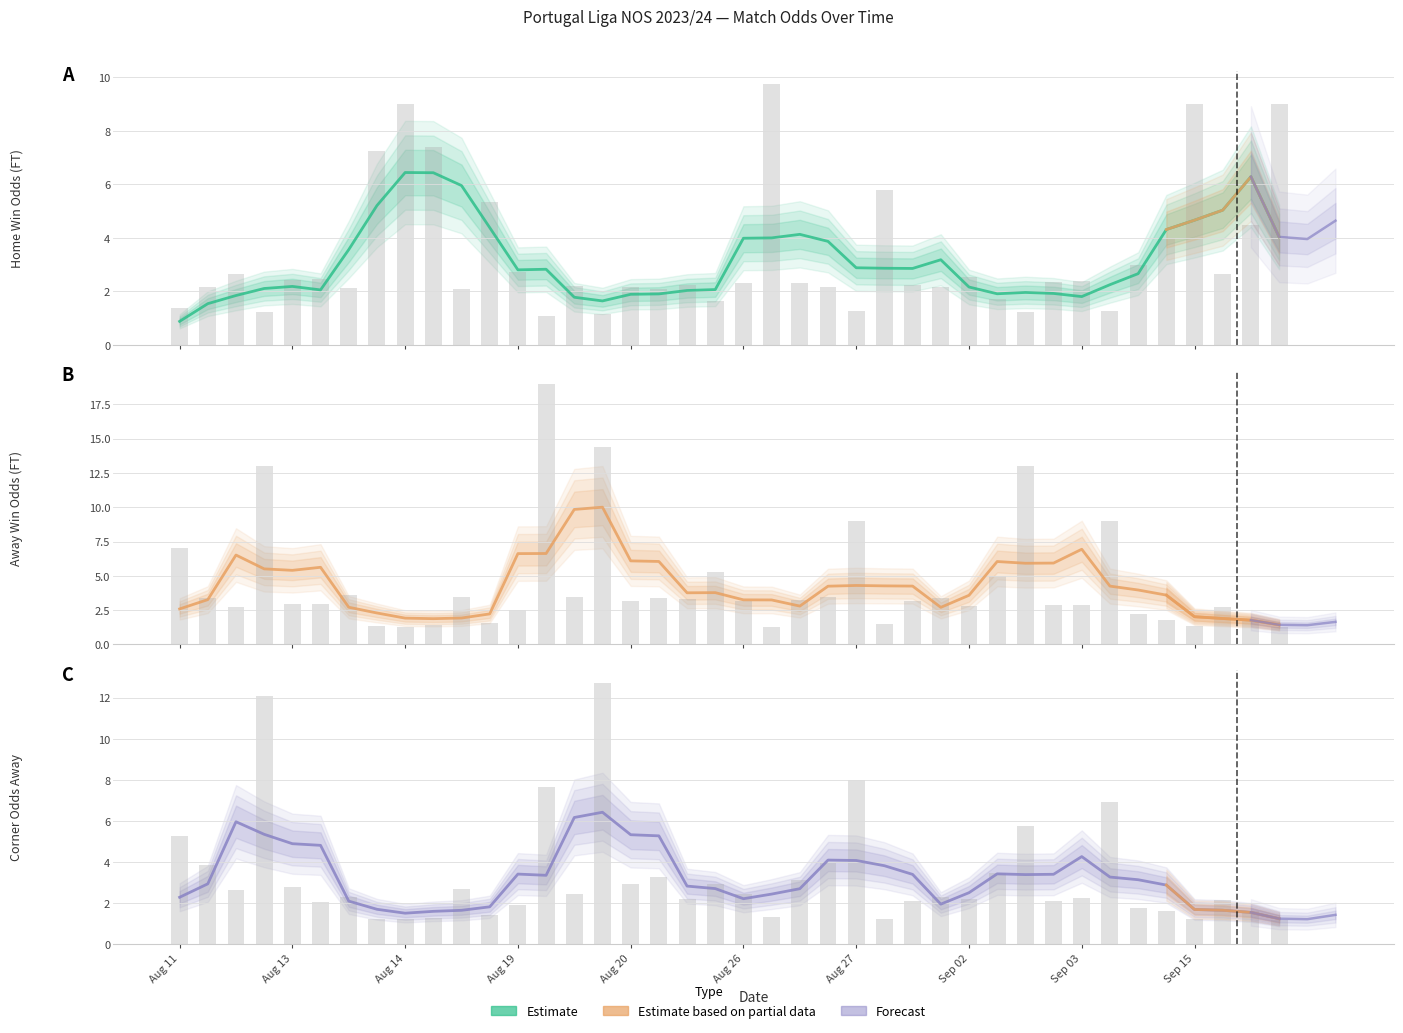

True or false: Odd_A_FT has a value of 1.7 at 2023-09-16.

True